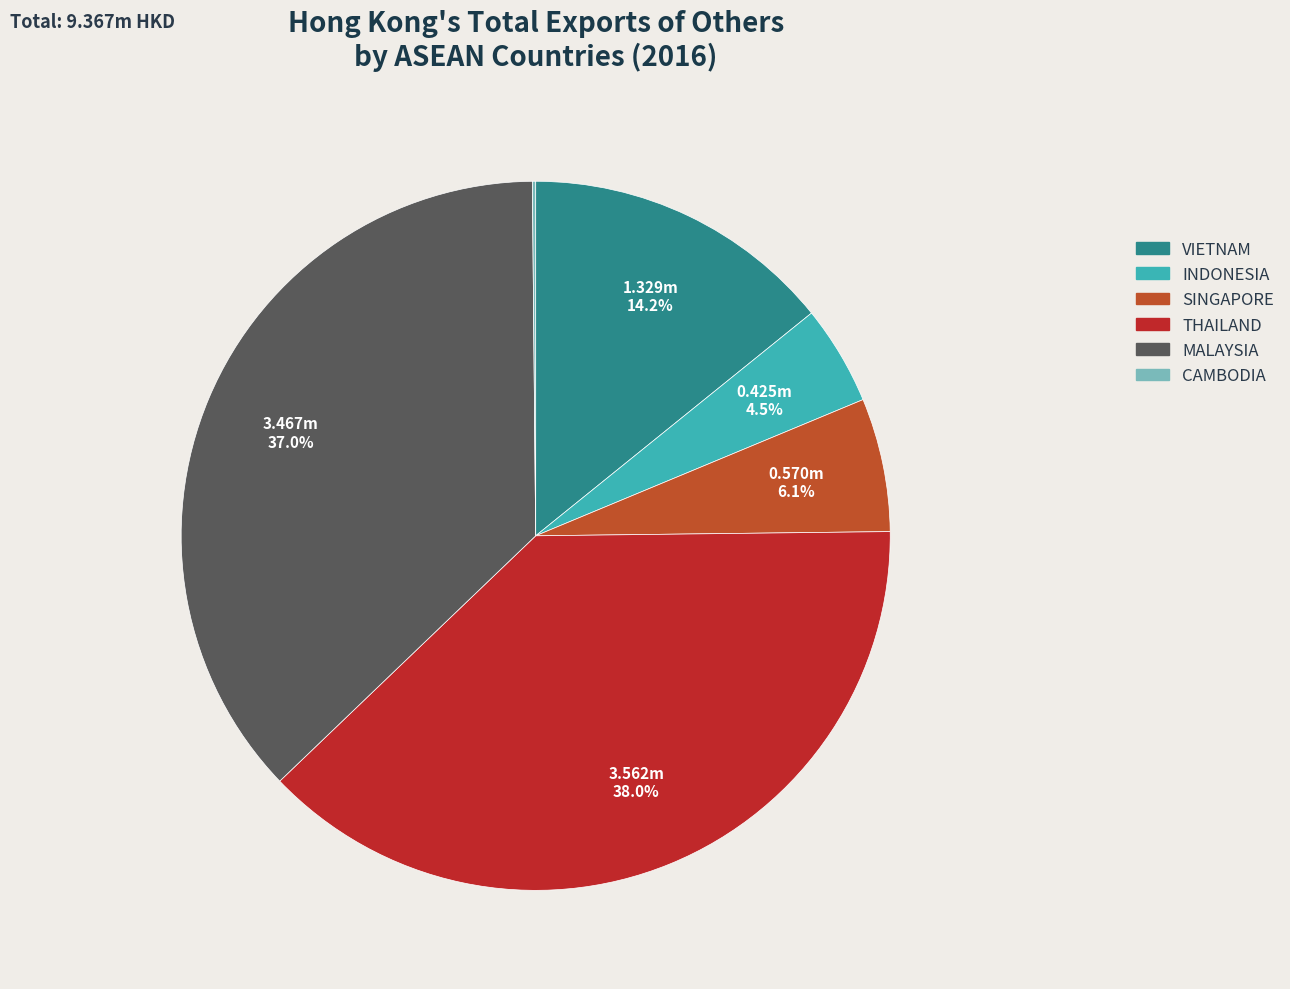

To the nearest percent, what is the combined percentage of INDONESIA and SINGAPORE?

11%